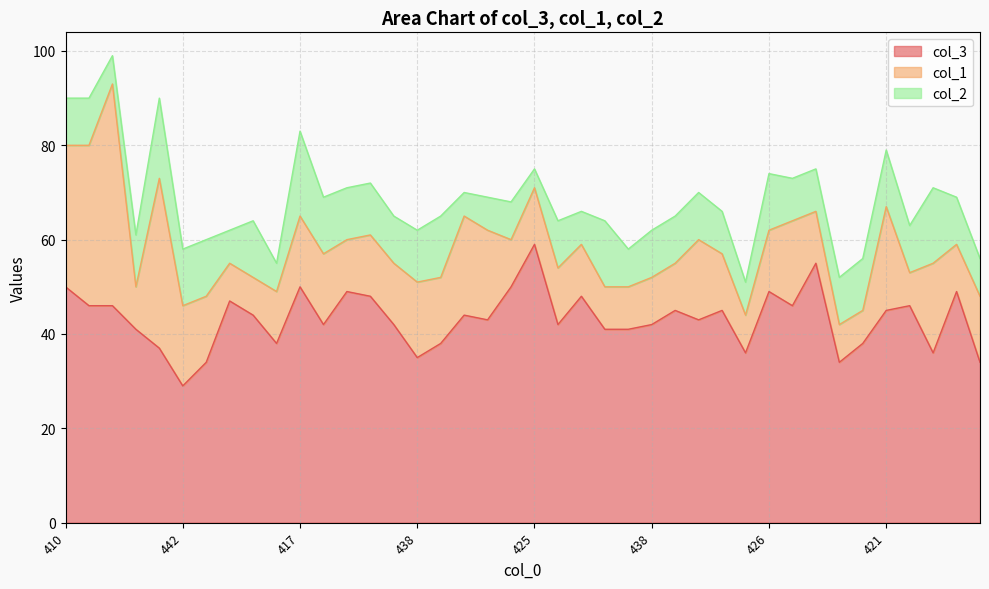

The value of col_1 at 444 is 7. True or false?

True